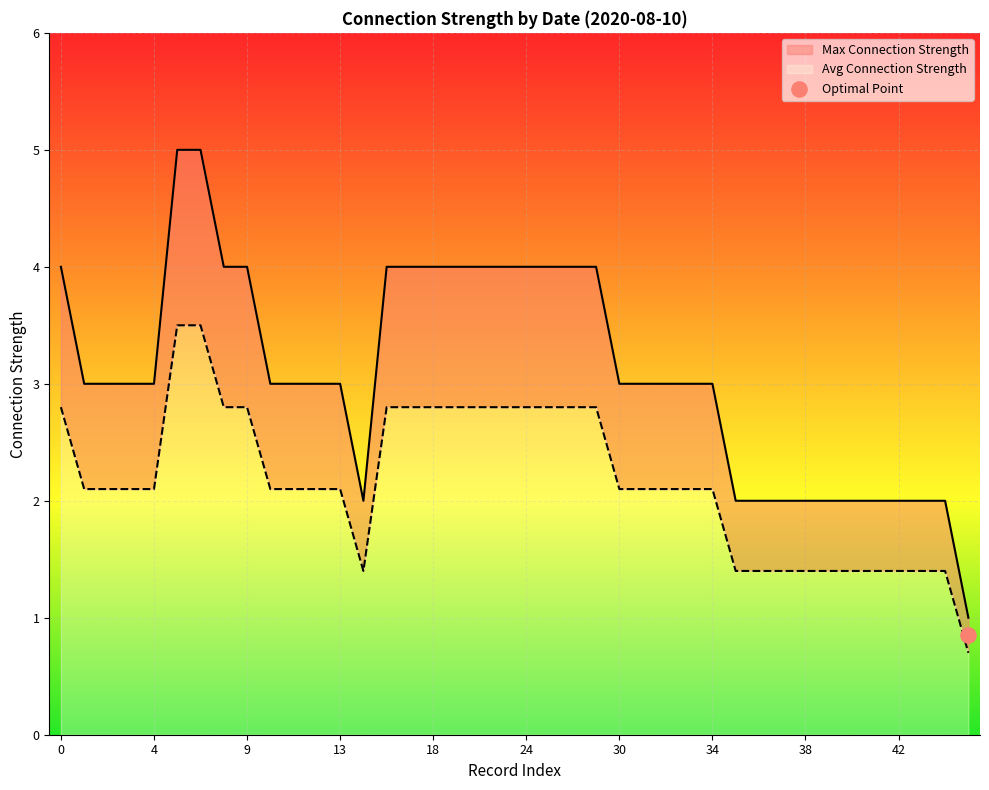

Which series has the widest spread of Y values?

Max Connection Strength